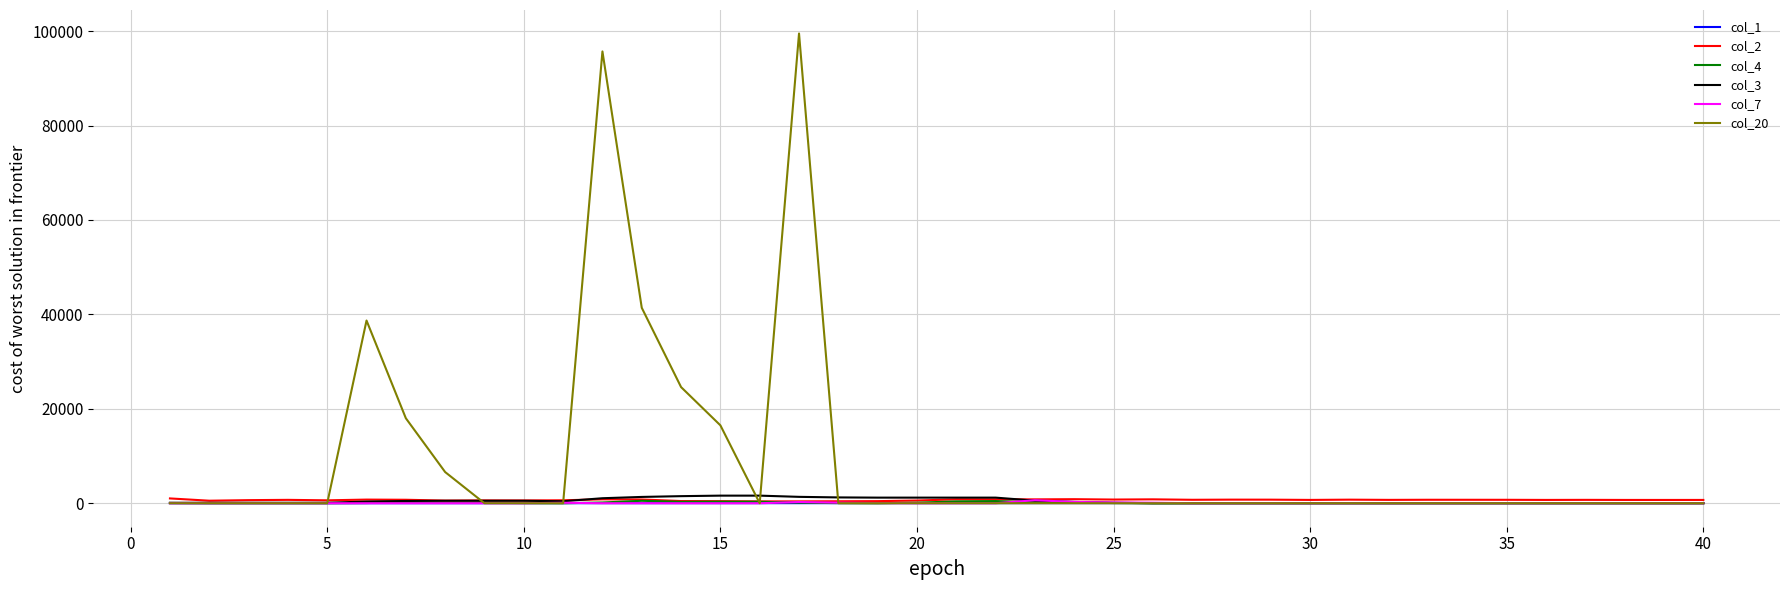

Which series has the largest total across all categories?

col_20